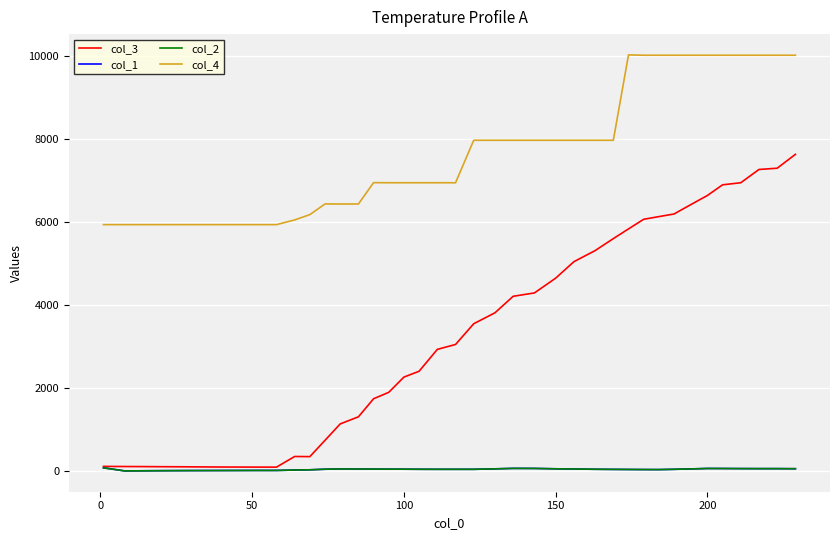

Which series has the largest total across all categories?

col_4